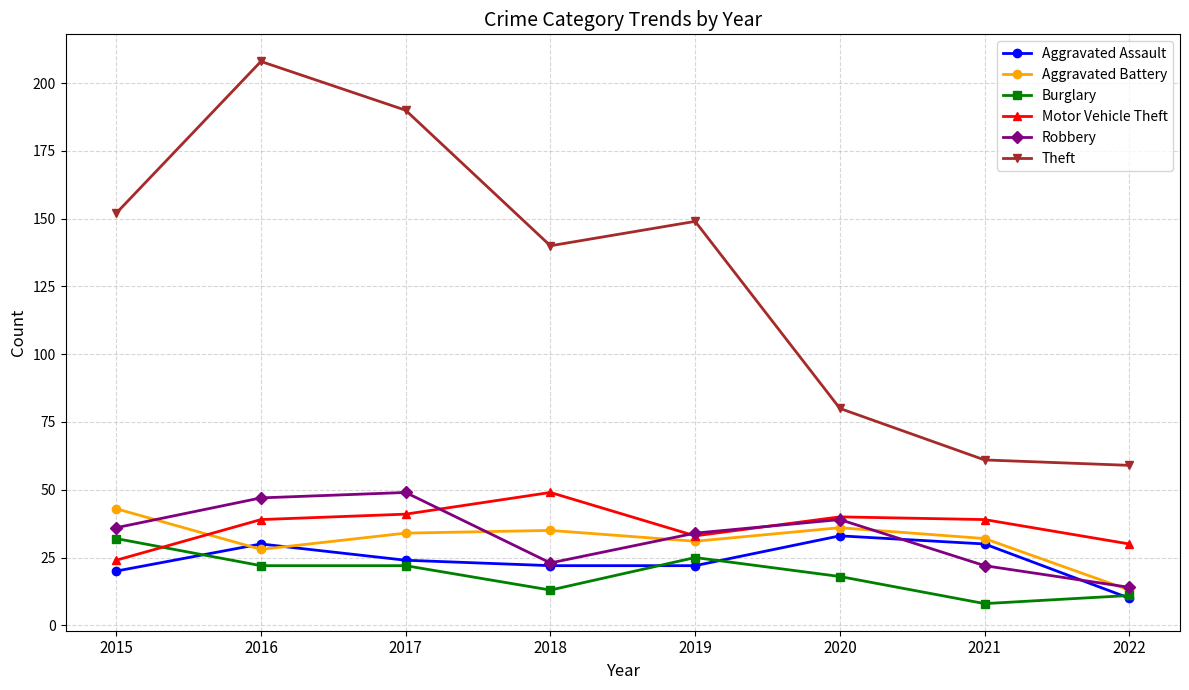

How many data points in Aggravated Assault are less than 24?

4